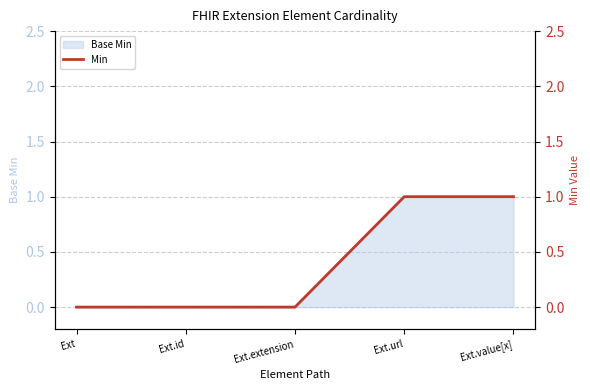

What is the greatest value displayed?

1